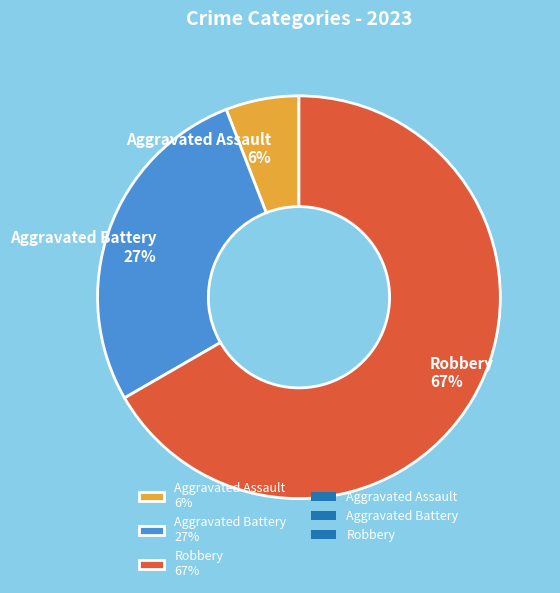

How many slices are in this pie chart?

3